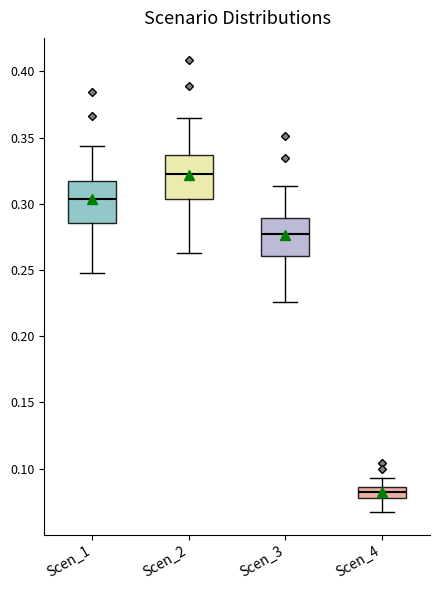

Where does the lower whisker of the box for Scen_4 end on the y-axis? The values are not printed on the chart, so give them approximately, as read against the axis.

0.065